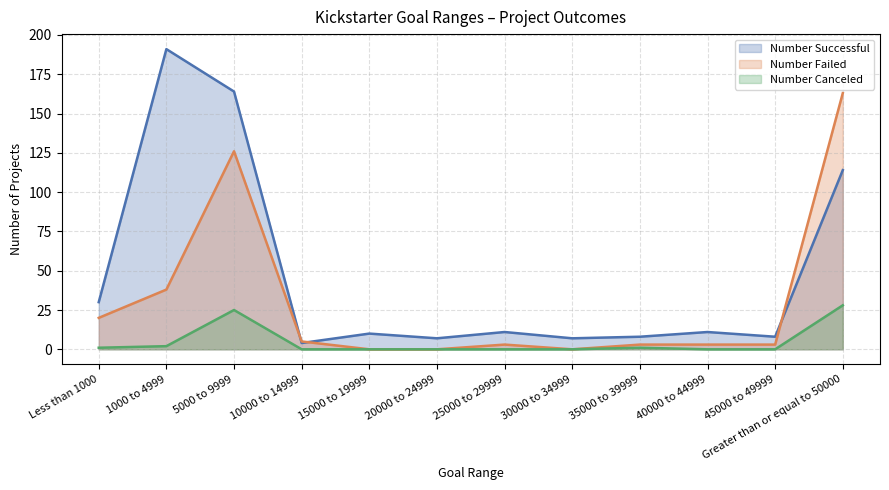

Read the Number Successful value at 30000 to 34999.

7